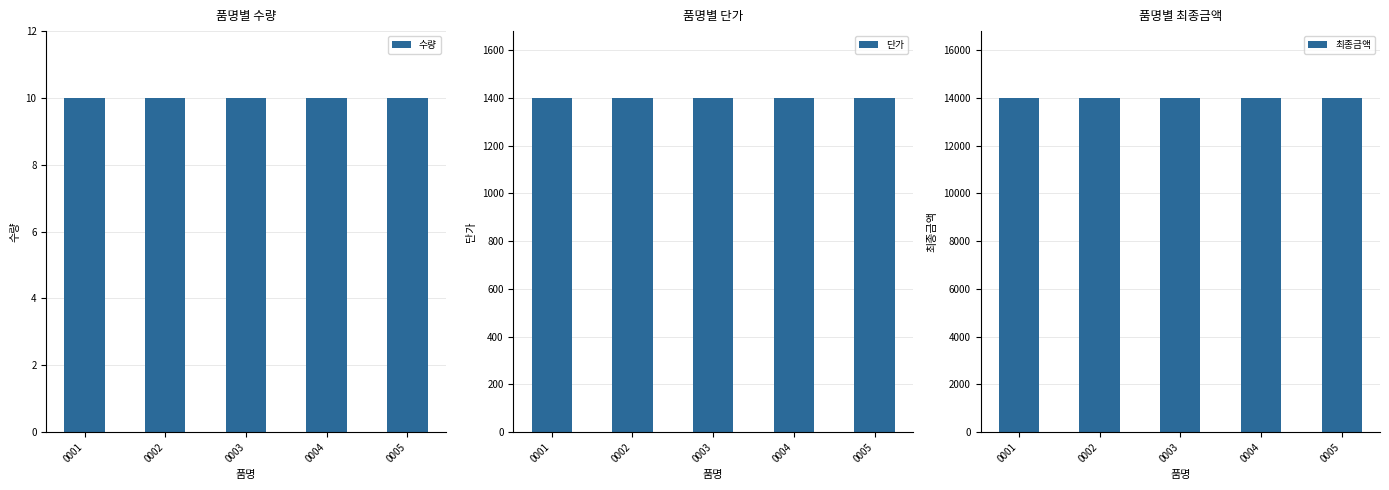

Are the bars grouped side by side (vs. stacked)?

Yes